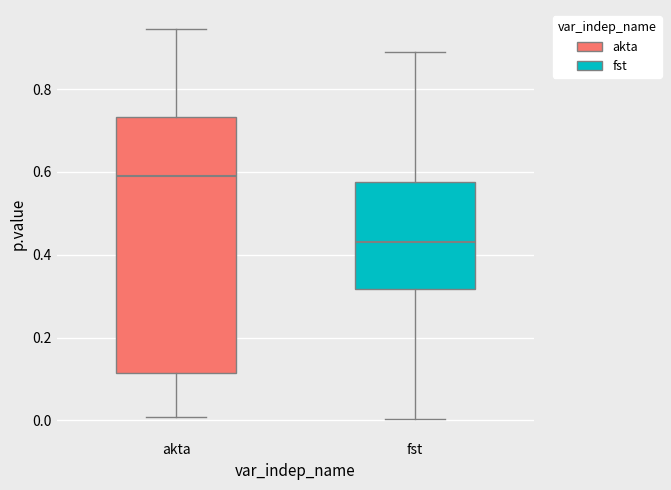

Where is the upper edge of the box for fst on the y-axis? The values are not printed on the chart, so give them approximately, as read against the axis.

0.58